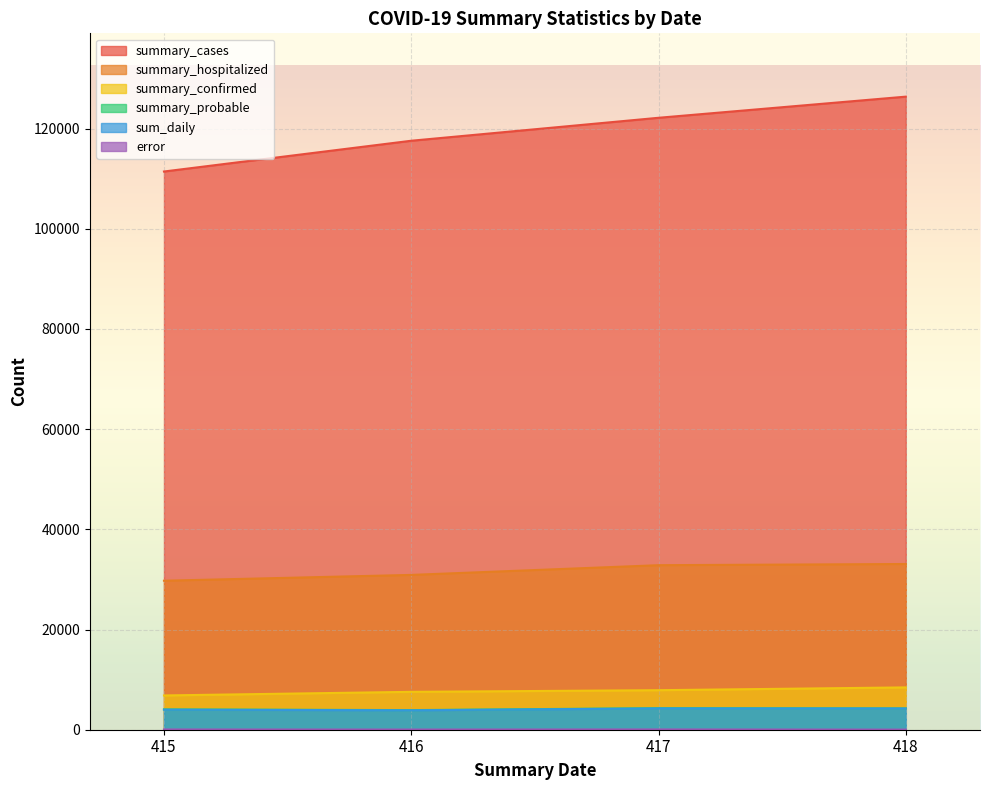

The value of summary_probable at 417 is 2556.6. True or false?

False